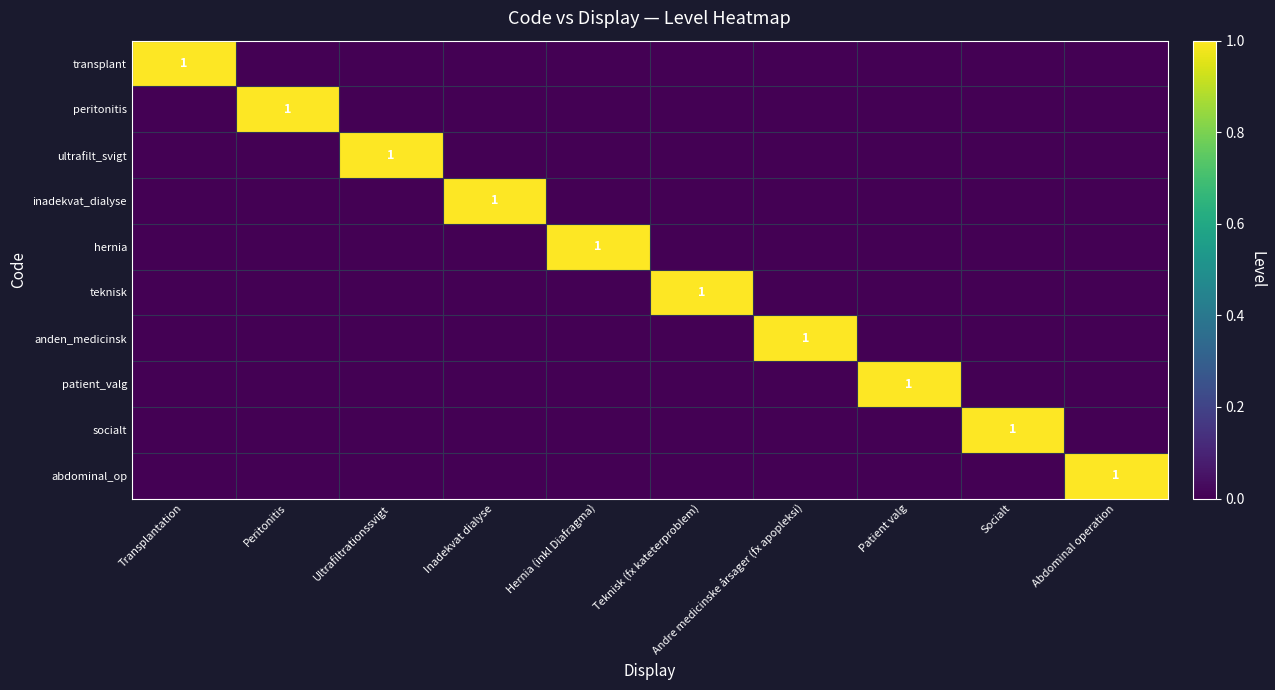

Is it true that patient_valg equals 0 at Inadekvat dialyse?

True